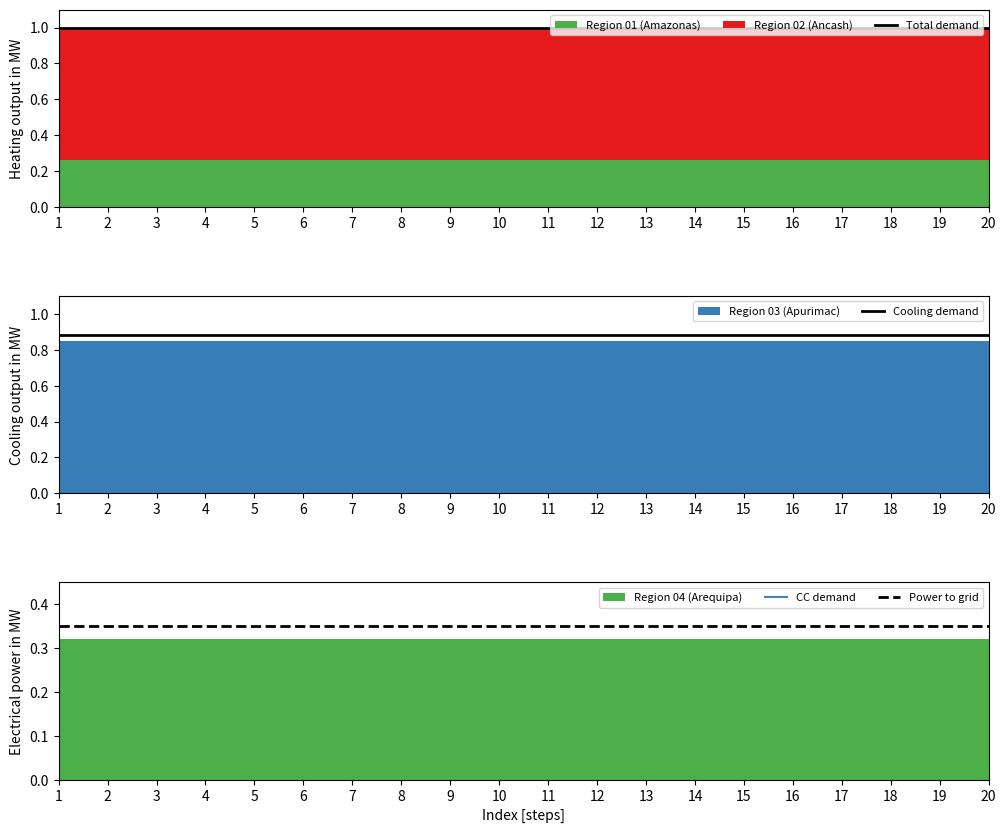

What is the sum of the Power to grid values at 5 and 10?

0.7